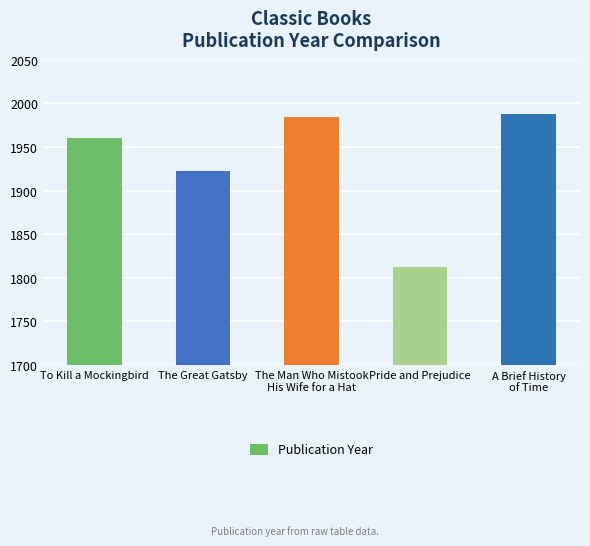

Read the value at A Brief History
of Time.

1988